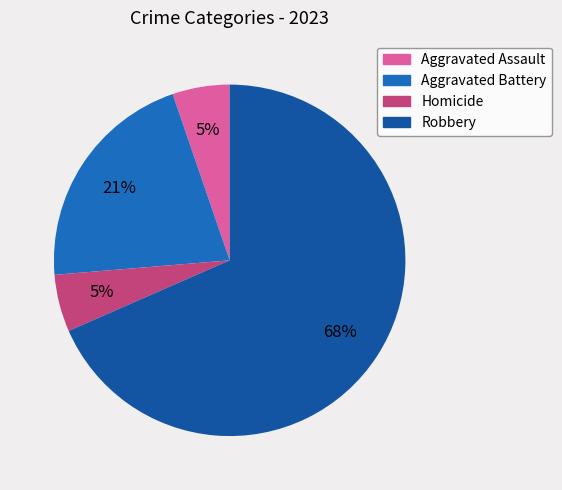

To the nearest percent, what is the average slice percentage?

25%